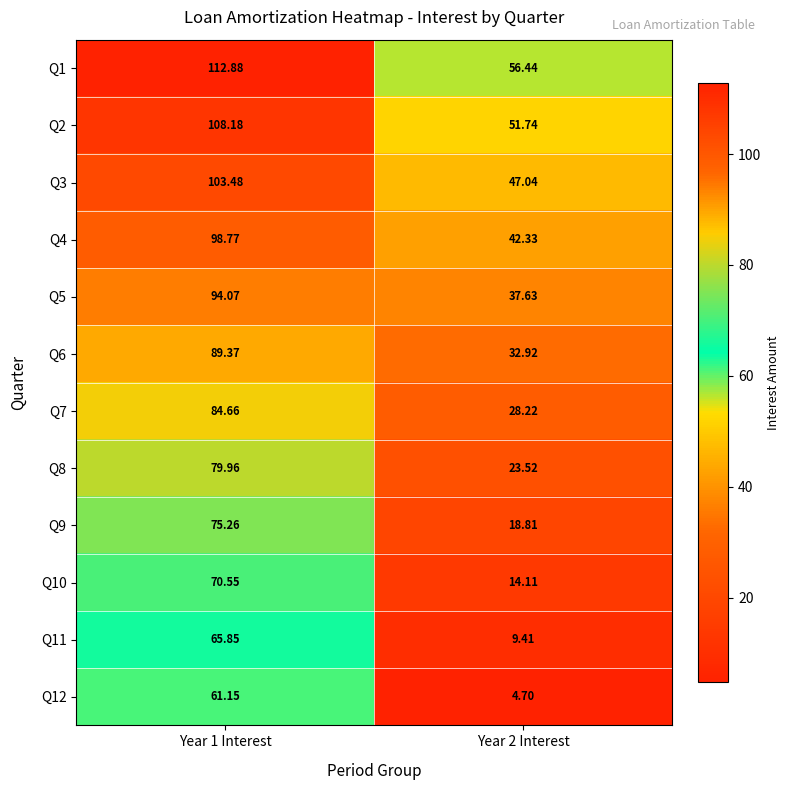

What is the spread (max minus min) of values at Year 1 Interest?

51.7